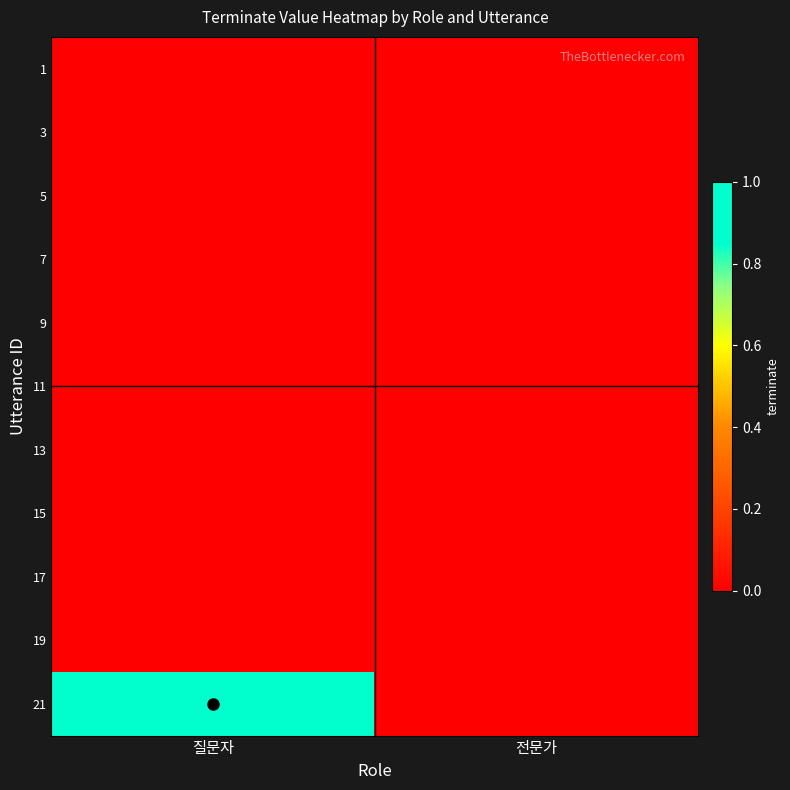

Reading right to left, what are all the values shown in this chart?

1: 전문가=0	질문자=0
3: 전문가=0	질문자=0
5: 전문가=0	질문자=0
7: 전문가=0	질문자=0
9: 전문가=0	질문자=0
11: 전문가=0	질문자=0
13: 전문가=0	질문자=0
15: 전문가=0	질문자=0
17: 전문가=0	질문자=0
19: 전문가=0	질문자=0
21: 전문가=0	질문자=1